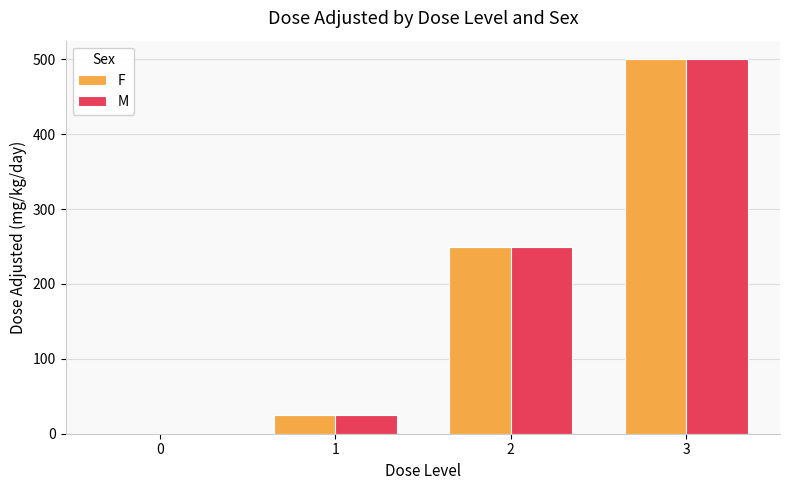

Is the value of F at 0 greater than the value of M at 1?

No